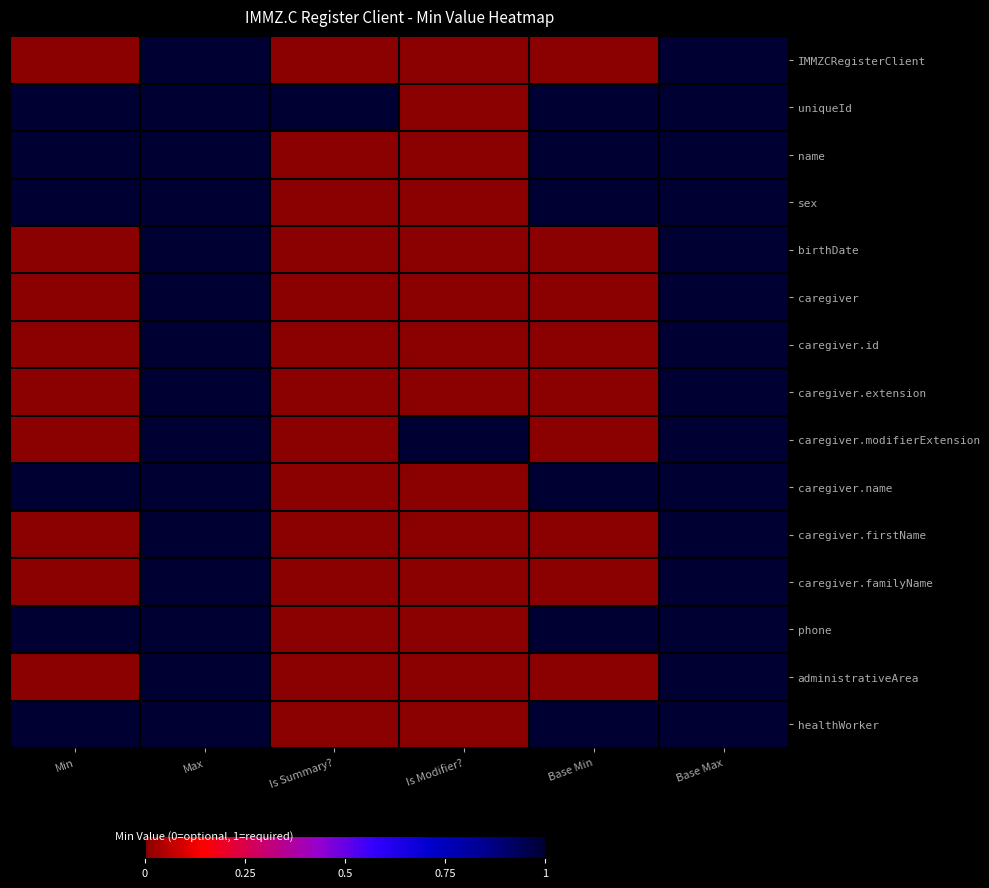

Which series has the largest total across all categories?

uniqueId